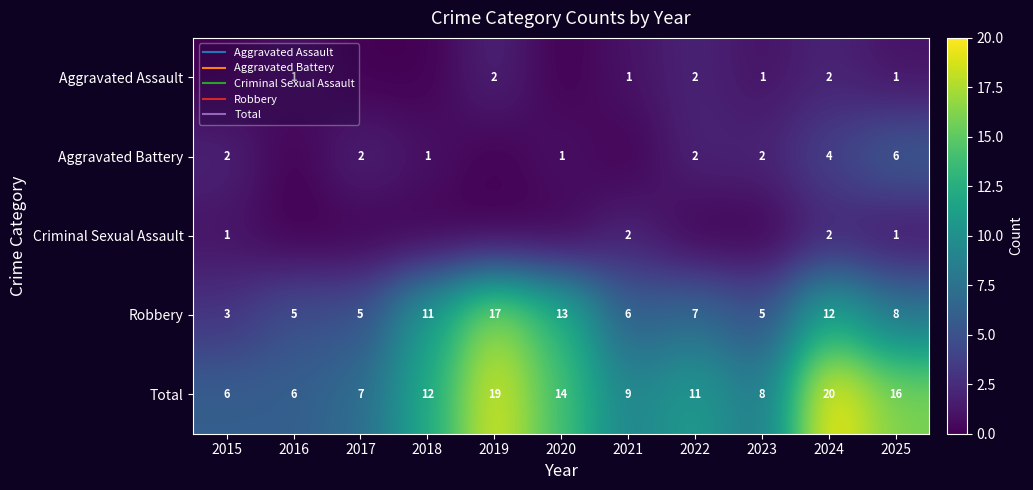

How many data points in Robbery are above 7?

5